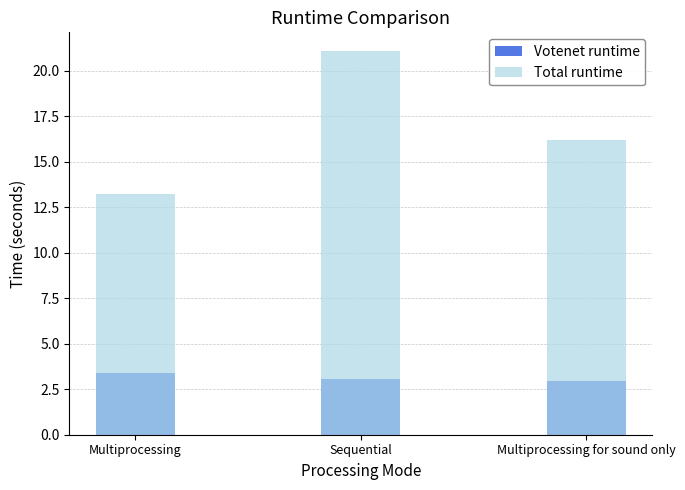

What is the average value of the Total runtime series?

16.8